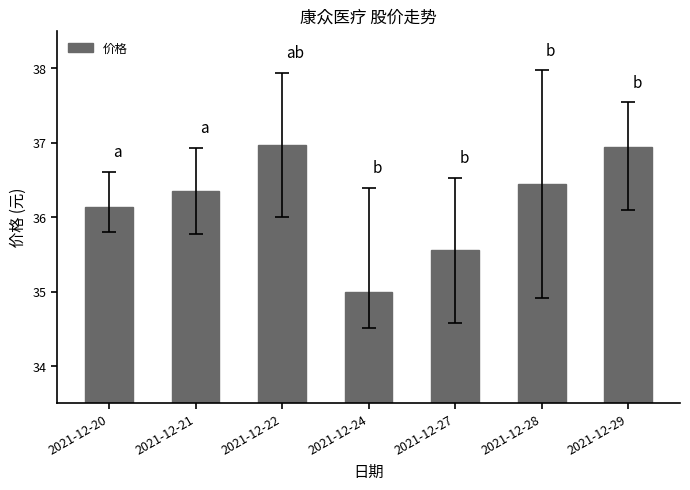

Reading right to left, list all the values displayed in this chart.

2021-12-29=36.9	2021-12-28=36.4	2021-12-27=35.6	2021-12-24=35.0	2021-12-22=37.0	2021-12-21=36.4	2021-12-20=36.1